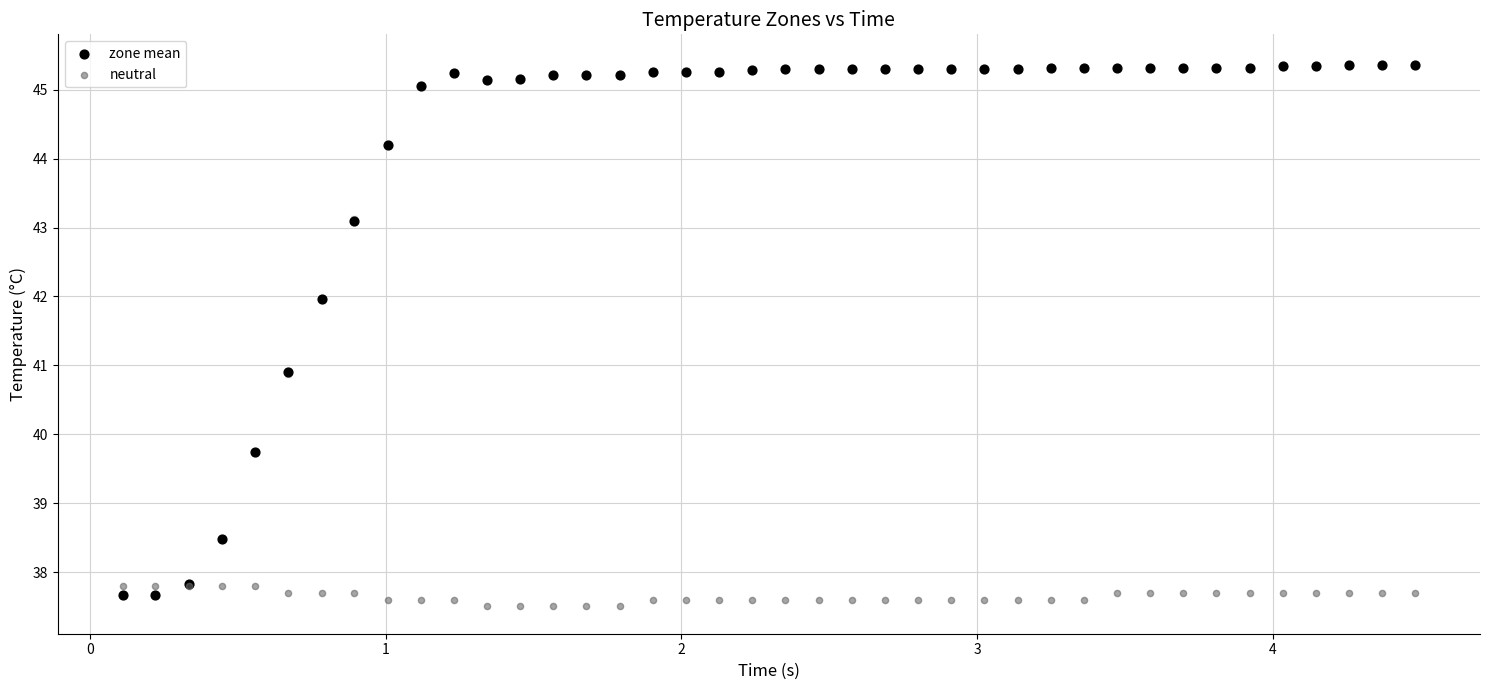

Which series reaches the maximum Y coordinate?

zone mean